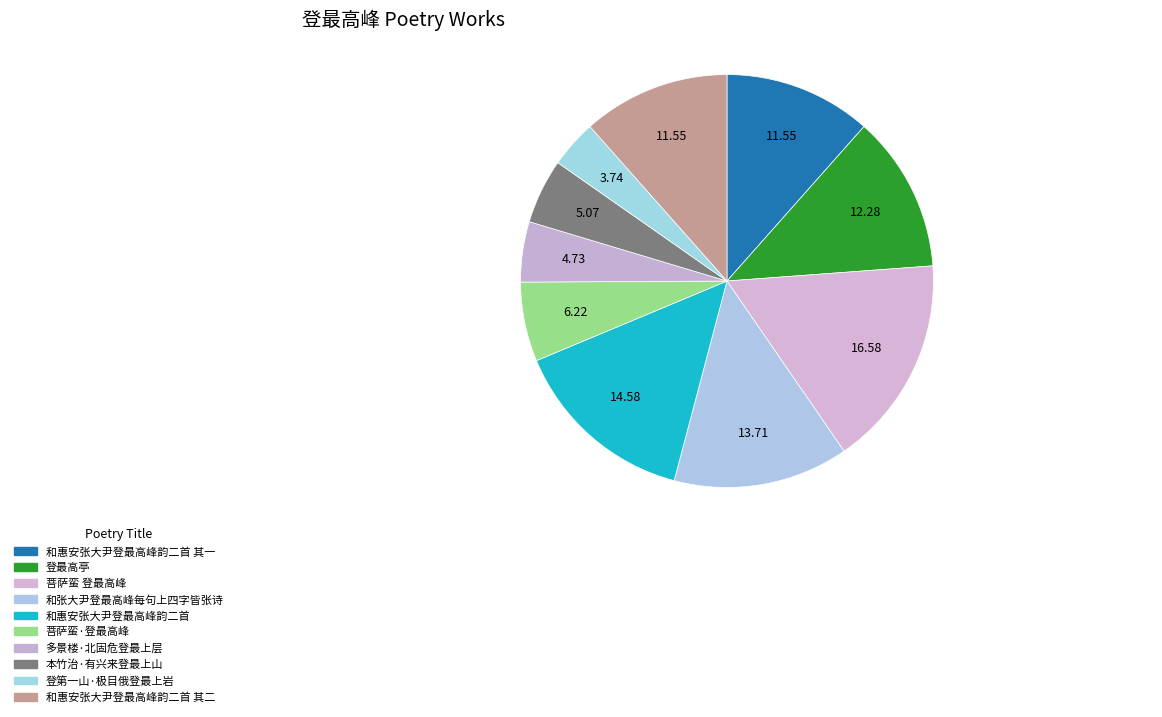

How many segments does this pie chart have?

10